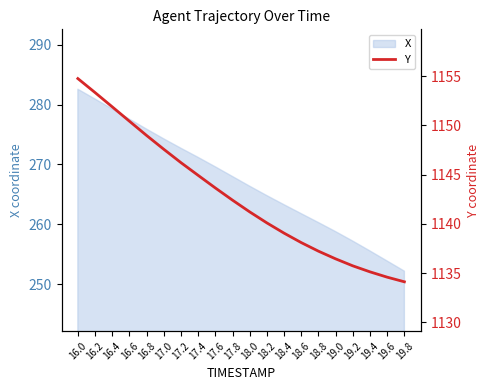

Reading left to right, transcribe all the data shown in this chart.

1154.8	1153.3	1151.9	1150.4	1149.0	1147.6	1146.2	1144.9	1143.6	1142.4	1141.2	1140.1	1139.0	1138.1	1137.2	1136.4	1135.7	1135.1	1134.6	1134.1